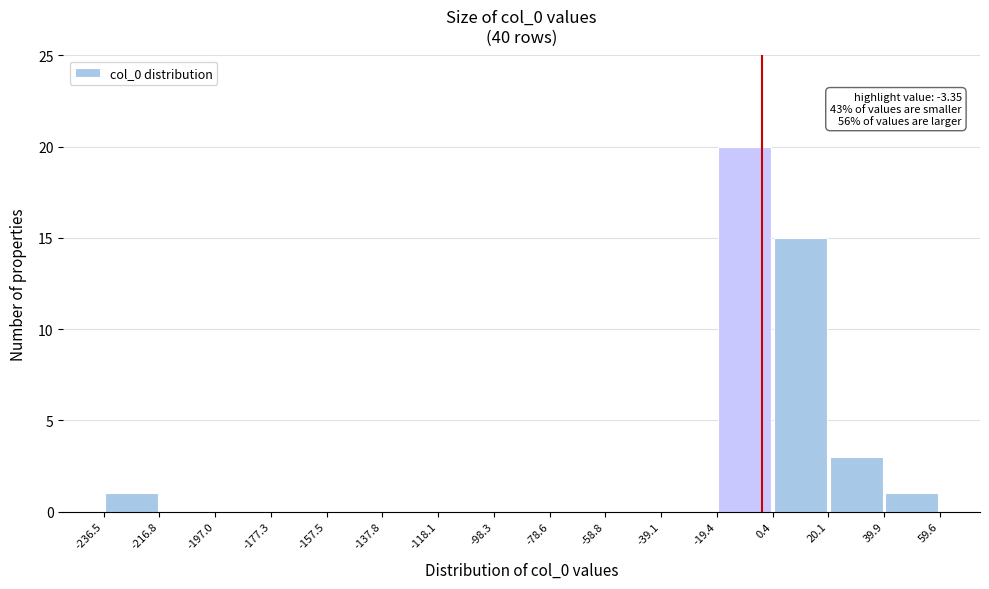

Over which range of the x-axis is the bar tallest?

-19.4 to 0.4